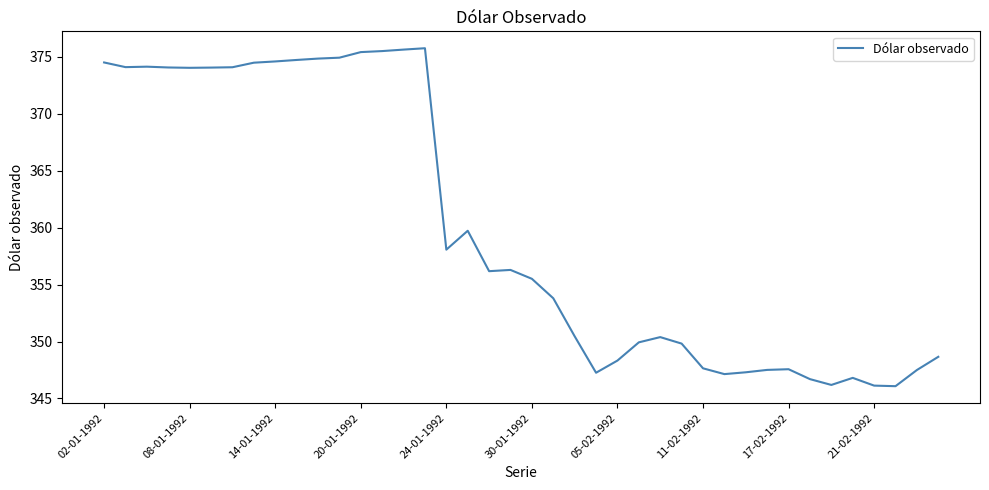

What is the difference between the maximum and minimum values?

29.7